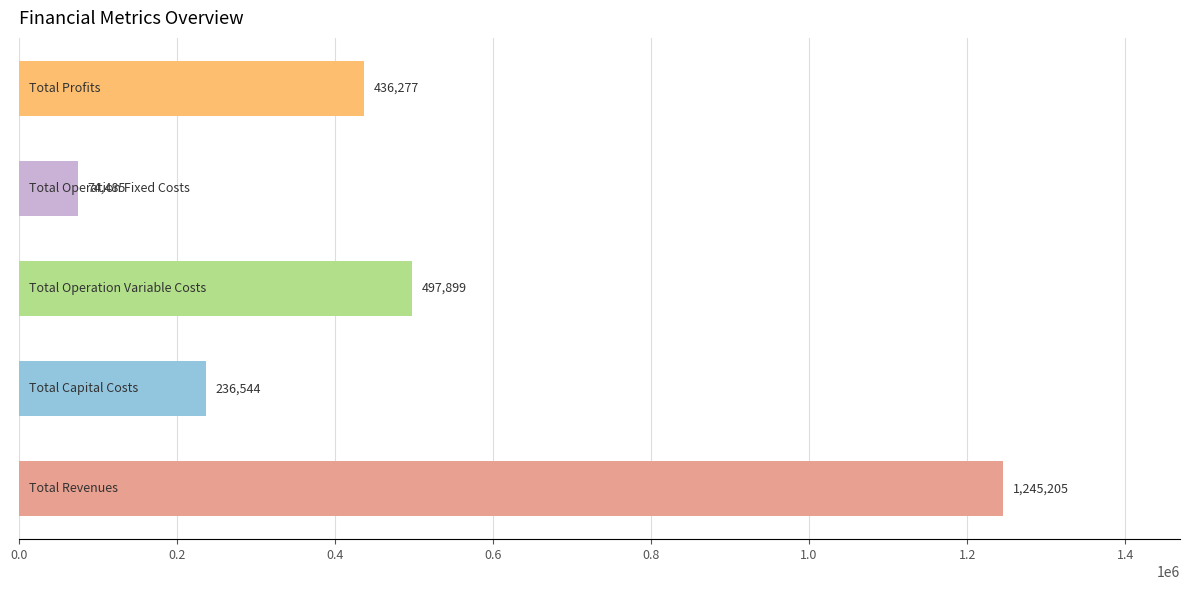

How many series are shown in this chart?

1